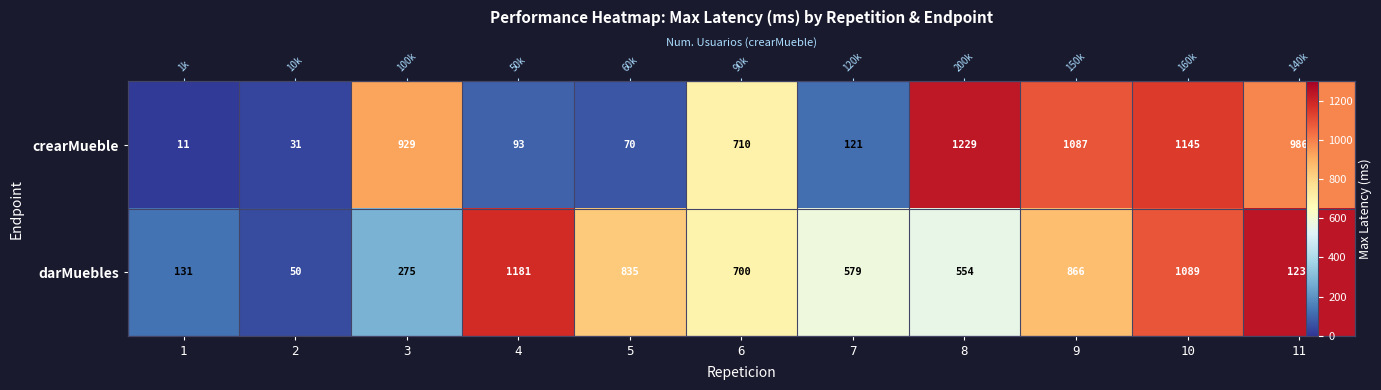

The crearMueble series shows 121 at 7. True or false?

True